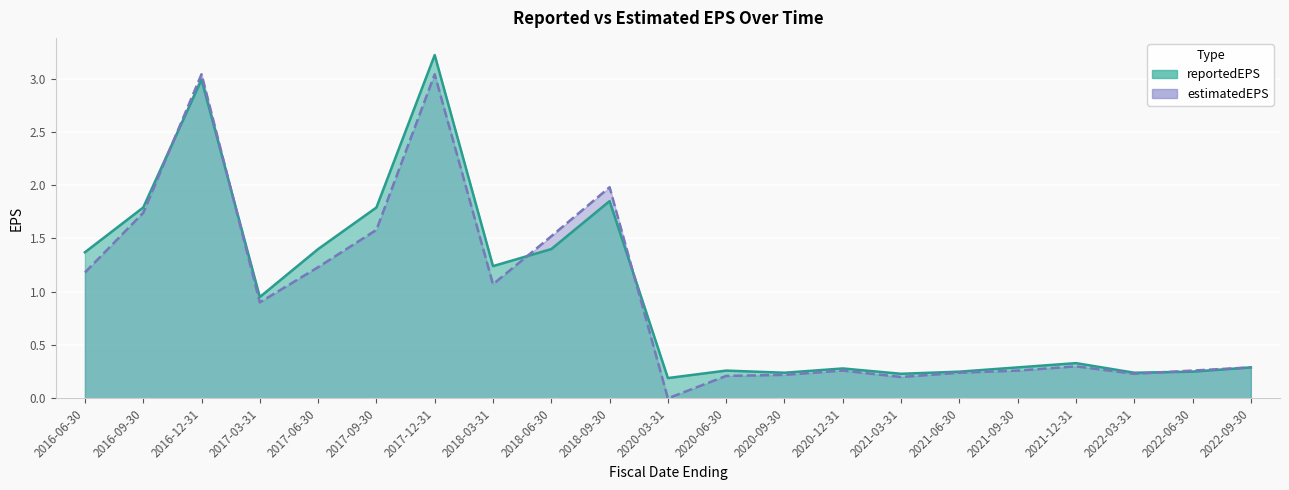

What is the total value across all series at 2018-03-31?

2.3